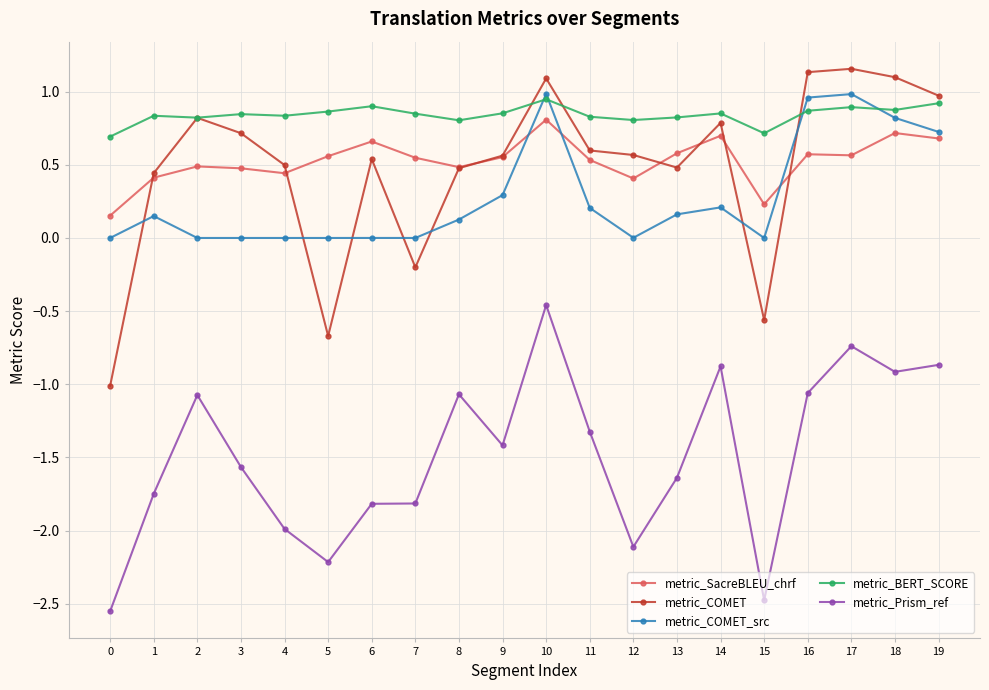

At which label does metric_Prism_ref reach its peak?

10